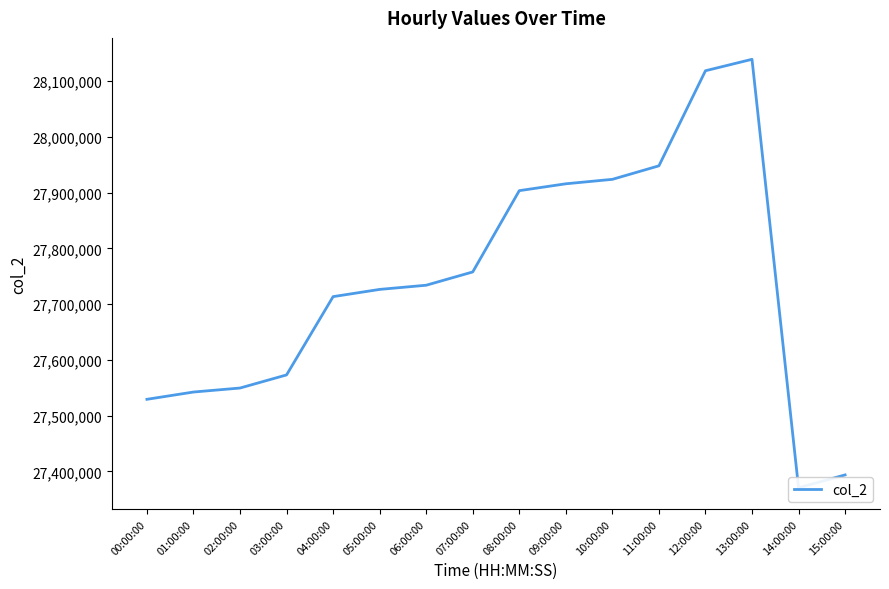

Reading right to left, extract all data points from this chart.

27393814	27370811	28139214	28118690	27948173	27923934	27915956	27903636	27757850	27734024	27726519	27713567	27573153	27549644	27542460	27529406